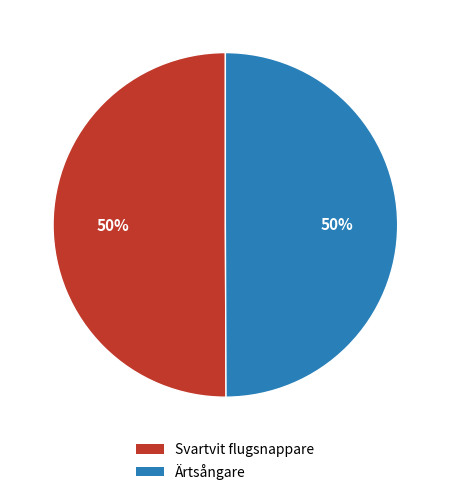

How many segments does this pie chart have?

2